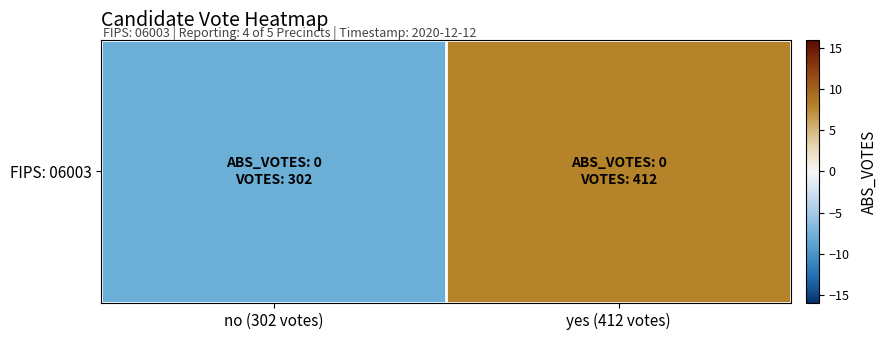

What is the difference between the maximum and minimum values?

16.0